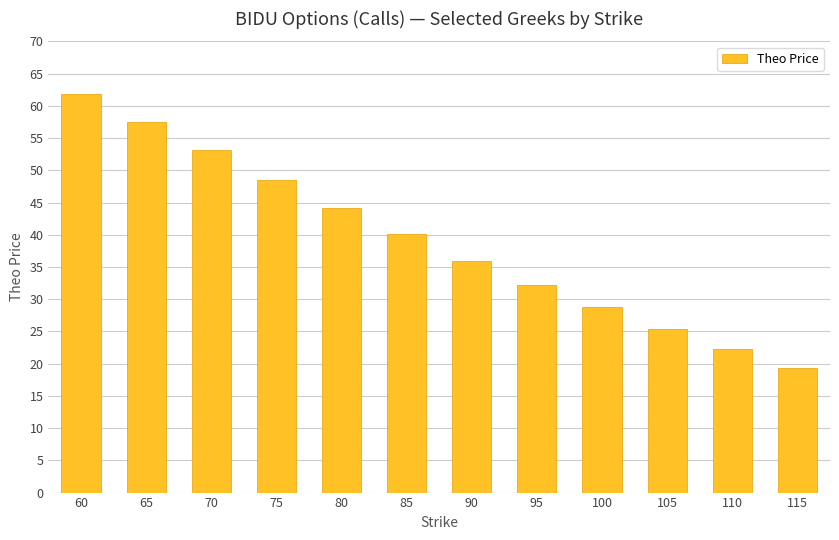

Reading left to right, list all the values displayed in this chart.

61.9	57.5	53.2	48.5	44.1	40.1	36.0	32.2	28.7	25.3	22.2	19.4